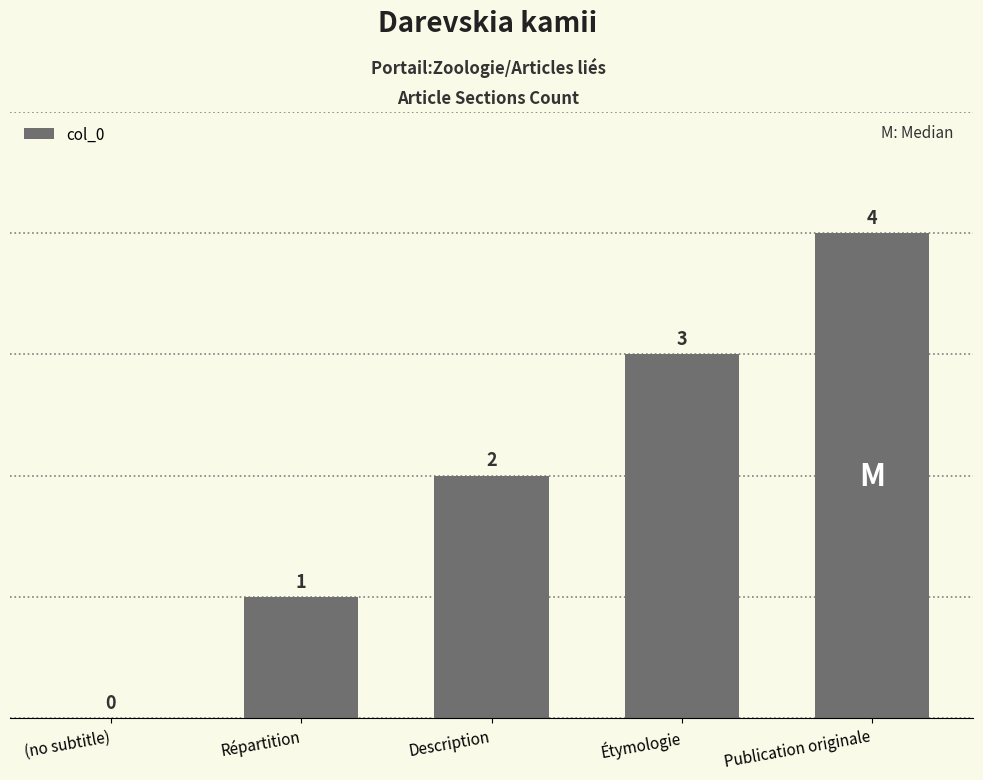

Is it true that the value at Étymologie is 4?

False